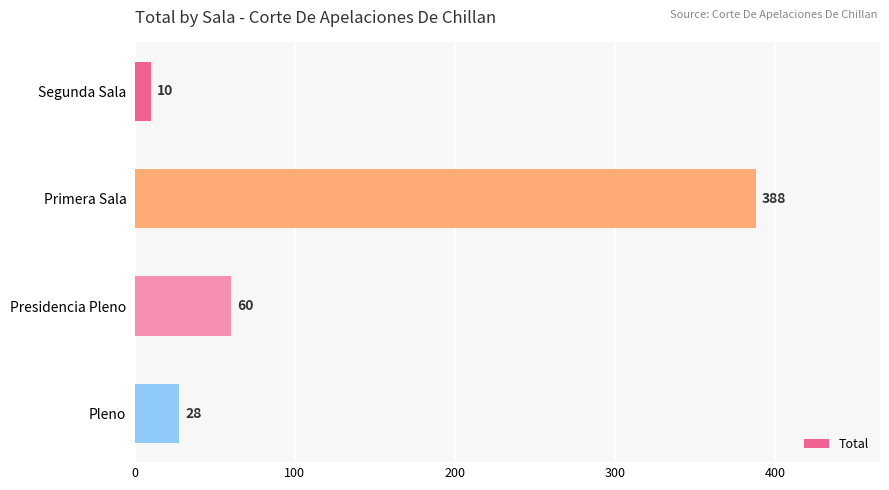

What is the smallest value displayed?

10